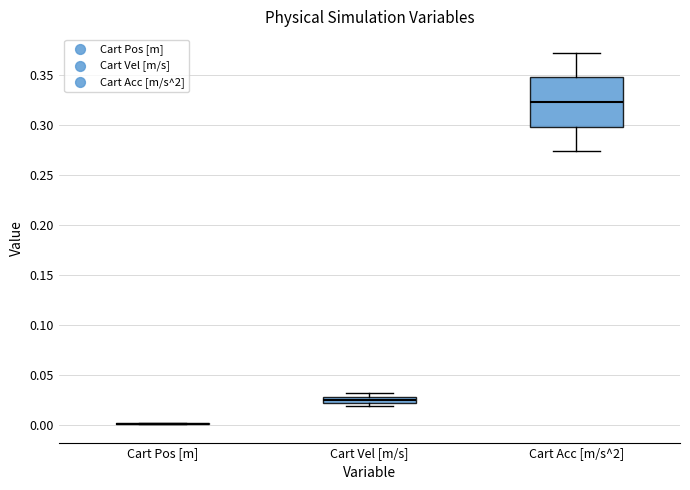

Which box is the tallest, from its lower edge to its upper edge?

Cart Acc [m/s^2]